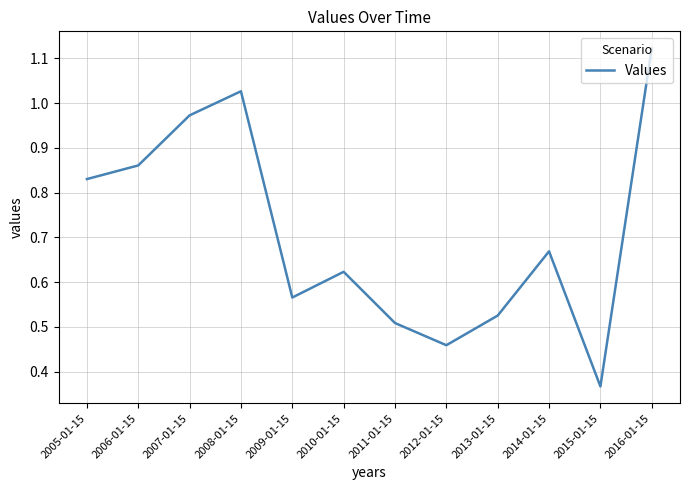

The chart shows a value of 0.1 at 2009-01-15. True or false?

False